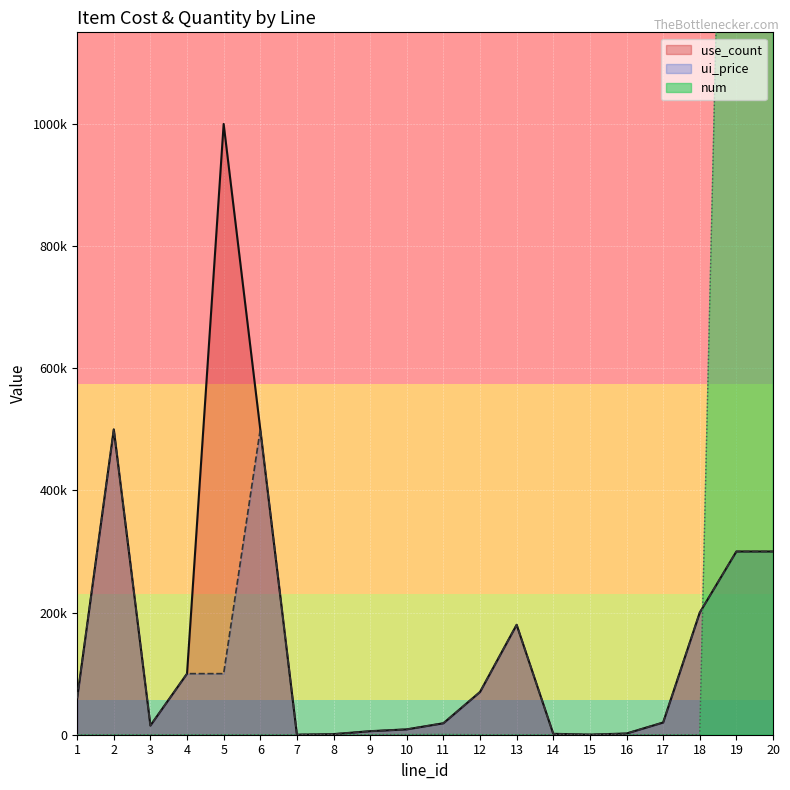

The num series shows 2592000 at 20. True or false?

True